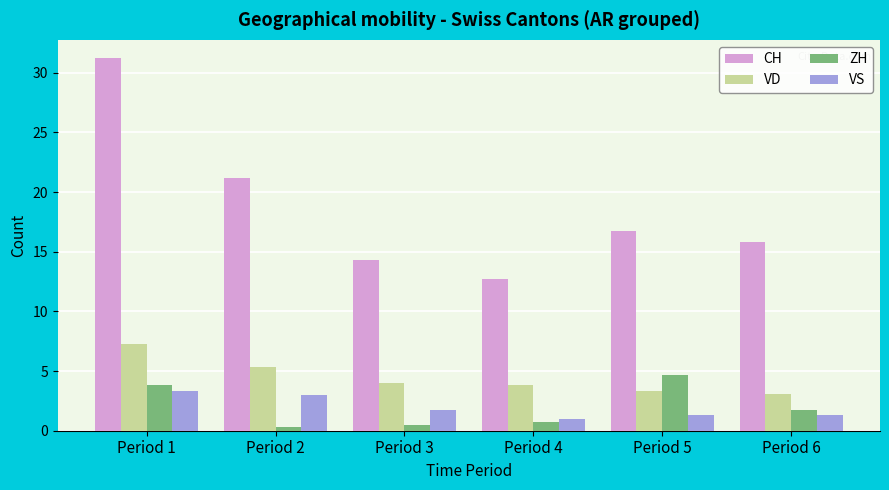

Is it true that VS equals 1.0 at Period 4?

True